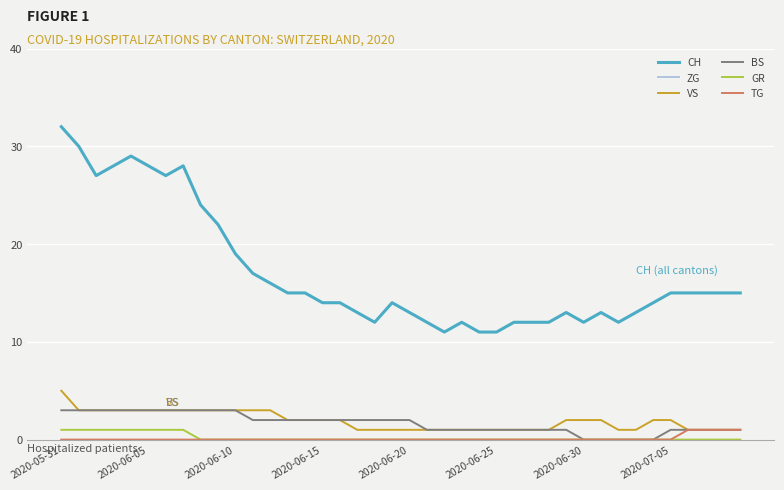

Which series has the largest total across all categories?

CH